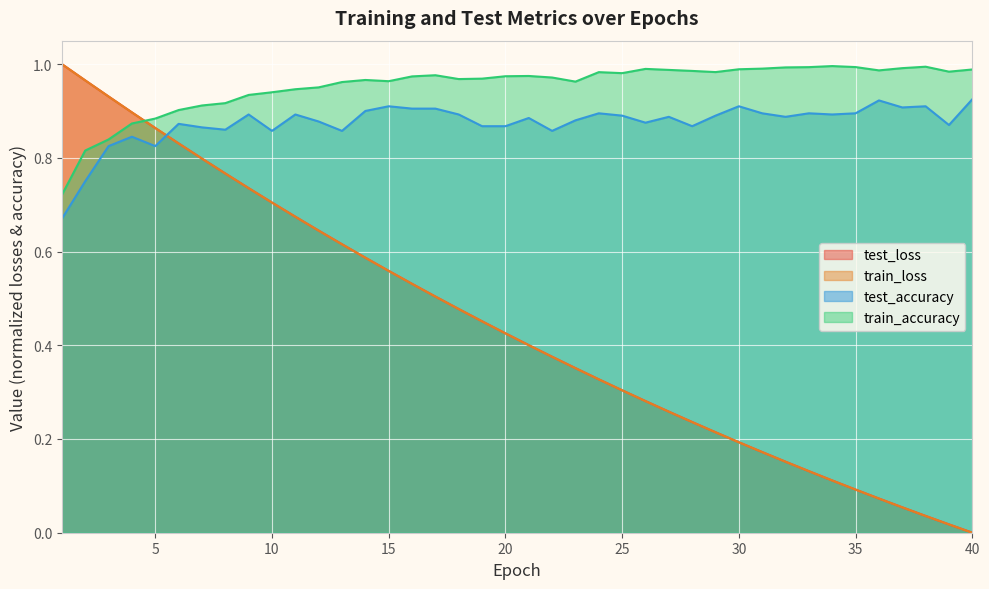

True or false: test_loss has a value of 0.7 at 16.

False